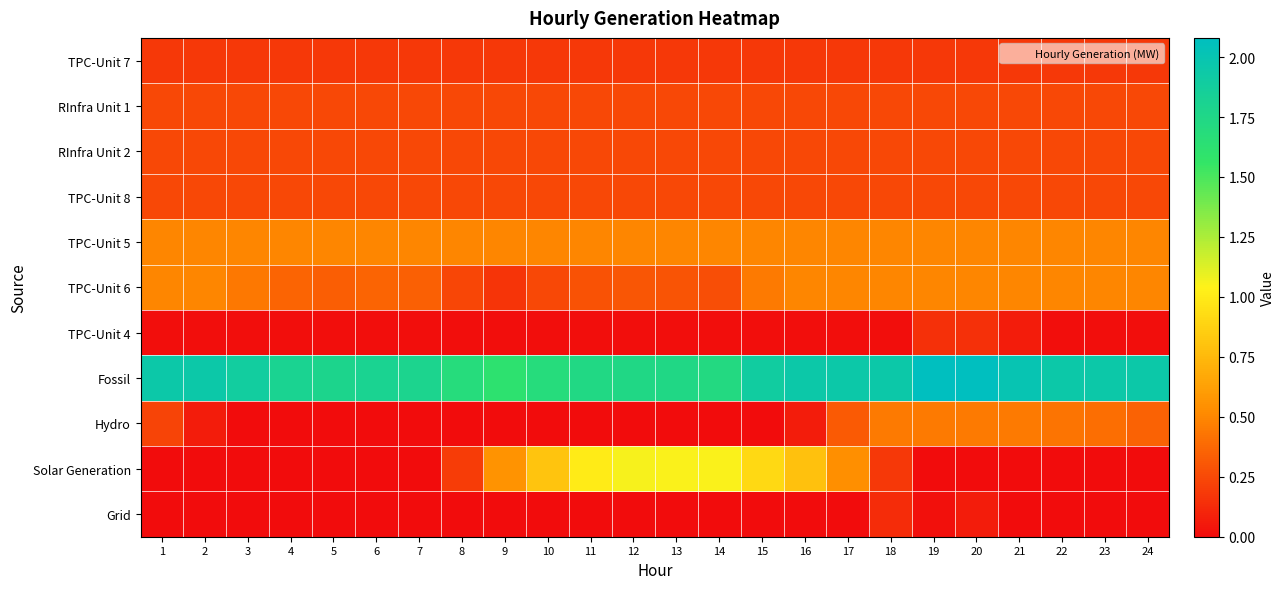

Reading left to right, extract all data points from this chart.

TPC-Unit 7: 1=0.2	2=0.2	3=0.2	4=0.2	5=0.2	6=0.2	7=0.2	8=0.2	9=0.2	10=0.2	11=0.2	12=0.2	13=0.2	14=0.2	15=0.2	16=0.2	17=0.2	18=0.2	19=0.2	20=0.2	21=0.2	22=0.2	23=0.2	24=0.2
RInfra Unit 1: 1=0.2	2=0.2	3=0.2	4=0.2	5=0.2	6=0.2	7=0.2	8=0.2	9=0.2	10=0.2	11=0.2	12=0.2	13=0.2	14=0.2	15=0.2	16=0.2	17=0.2	18=0.2	19=0.2	20=0.2	21=0.2	22=0.2	23=0.2	24=0.2
RInfra Unit 2: 1=0.2	2=0.2	3=0.2	4=0.2	5=0.2	6=0.2	7=0.2	8=0.2	9=0.2	10=0.2	11=0.2	12=0.2	13=0.2	14=0.2	15=0.2	16=0.2	17=0.2	18=0.2	19=0.2	20=0.2	21=0.2	22=0.2	23=0.2	24=0.2
TPC-Unit 8: 1=0.2	2=0.2	3=0.2	4=0.2	5=0.2	6=0.2	7=0.2	8=0.2	9=0.2	10=0.2	11=0.2	12=0.2	13=0.2	14=0.2	15=0.2	16=0.2	17=0.2	18=0.2	19=0.2	20=0.2	21=0.2	22=0.2	23=0.2	24=0.2
TPC-Unit 5: 1=0.5	2=0.5	3=0.5	4=0.5	5=0.5	6=0.5	7=0.5	8=0.5	9=0.5	10=0.5	11=0.5	12=0.5	13=0.5	14=0.5	15=0.5	16=0.5	17=0.5	18=0.5	19=0.5	20=0.5	21=0.5	22=0.5	23=0.5	24=0.5
TPC-Unit 6: 1=0.5	2=0.5	3=0.4	4=0.4	5=0.3	6=0.4	7=0.3	8=0.2	9=0.2	10=0.2	11=0.3	12=0.3	13=0.3	14=0.3	15=0.5	16=0.5	17=0.5	18=0.5	19=0.5	20=0.5	21=0.5	22=0.5	23=0.5	24=0.5
TPC-Unit 4: 1=0.0	2=0.0	3=0.0	4=0.0	5=0.0	6=0.0	7=0.0	8=0.0	9=0.0	10=0.0	11=0.0	12=0.0	13=0.0	14=0.0	15=0.0	16=0.0	17=0.0	18=0.0	19=0.1	20=0.1	21=0.1	22=0.0	23=0.0	24=0.0
Fossil: 1=1.9	2=1.9	3=1.9	4=1.8	5=1.8	6=1.8	7=1.8	8=1.7	9=1.6	10=1.7	11=1.7	12=1.7	13=1.7	14=1.7	15=1.9	16=1.9	17=1.9	18=1.9	19=2.1	20=2.1	21=2.0	22=1.9	23=1.9	24=1.9
Hydro: 1=0.2	2=0.1	3=0.0	4=0.0	5=0.0	6=0.0	7=0.0	8=0.0	9=0.0	10=0.0	11=0.0	12=0.0	13=0.0	14=0.0	15=0.0	16=0.1	17=0.3	18=0.4	19=0.4	20=0.4	21=0.4	22=0.4	23=0.4	24=0.4
Solar Generation: 1=0.0	2=0.0	3=0.0	4=0.0	5=0.0	6=0.0	7=0.0	8=0.2	9=0.6	10=0.8	11=1.0	12=1.1	13=1.0	14=1.1	15=0.9	16=0.8	17=0.5	18=0.2	19=0.0	20=0.0	21=0.0	22=0.0	23=0.0	24=0.0
Grid: 1=0.0	2=0.0	3=0.0	4=0.0	5=0.0	6=0.0	7=0.0	8=0.0	9=0.0	10=0.0	11=0.0	12=0.0	13=0.0	14=0.0	15=0.0	16=0.0	17=0.0	18=0.1	19=0.0	20=0.1	21=0.0	22=0.0	23=0.0	24=0.0